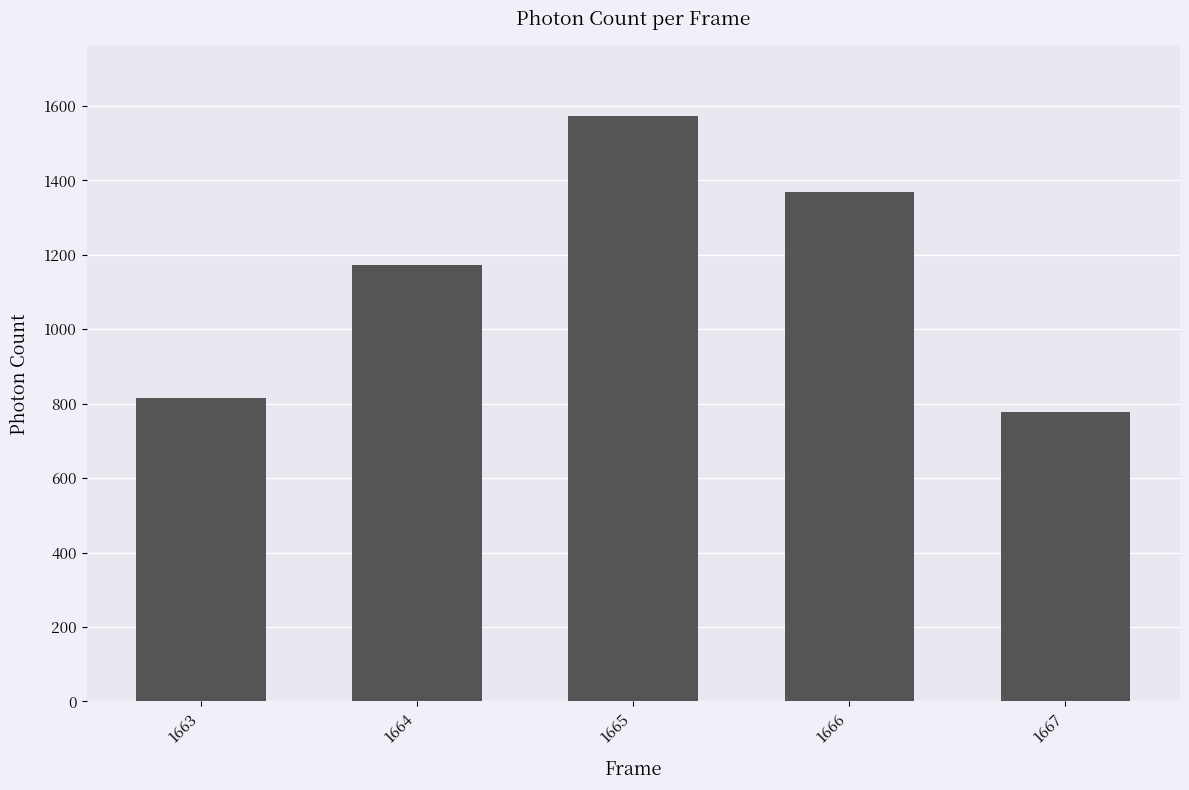

List the labels in order of value, largest first.

1665, 1666, 1664, 1663, 1667